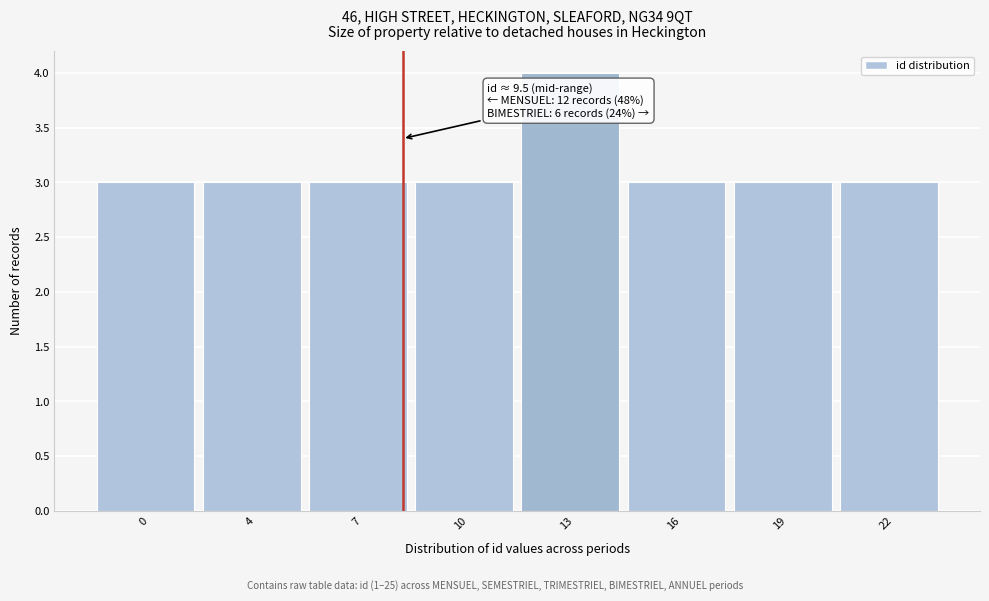

Reading right to left, what are all the values shown in this chart?

3	3	3	4	3	3	3	3